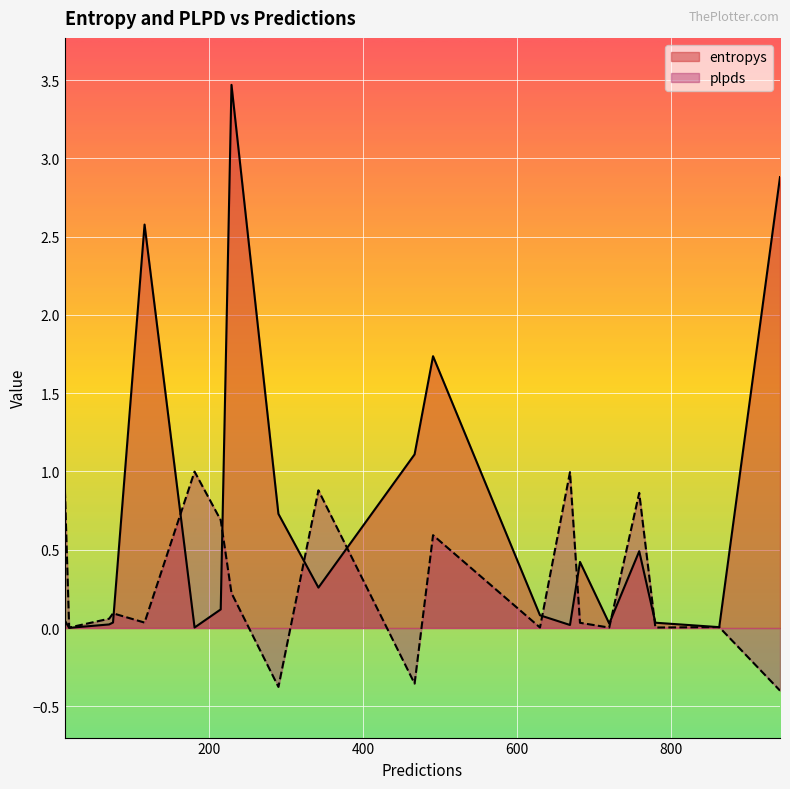

Read the plpds value at 215.

0.7